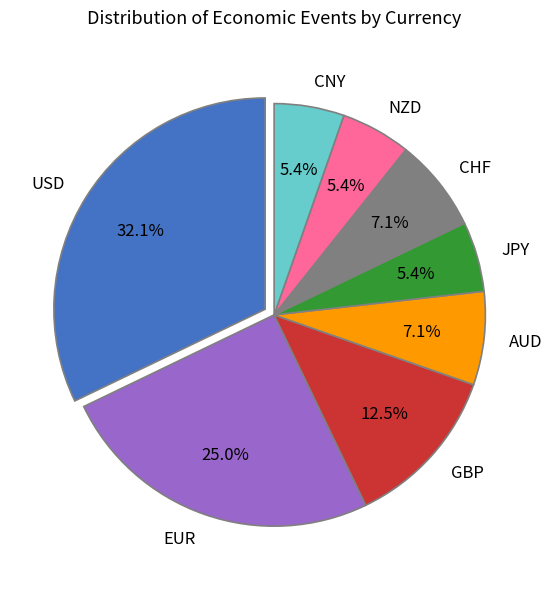

How many segments does this pie chart have?

8